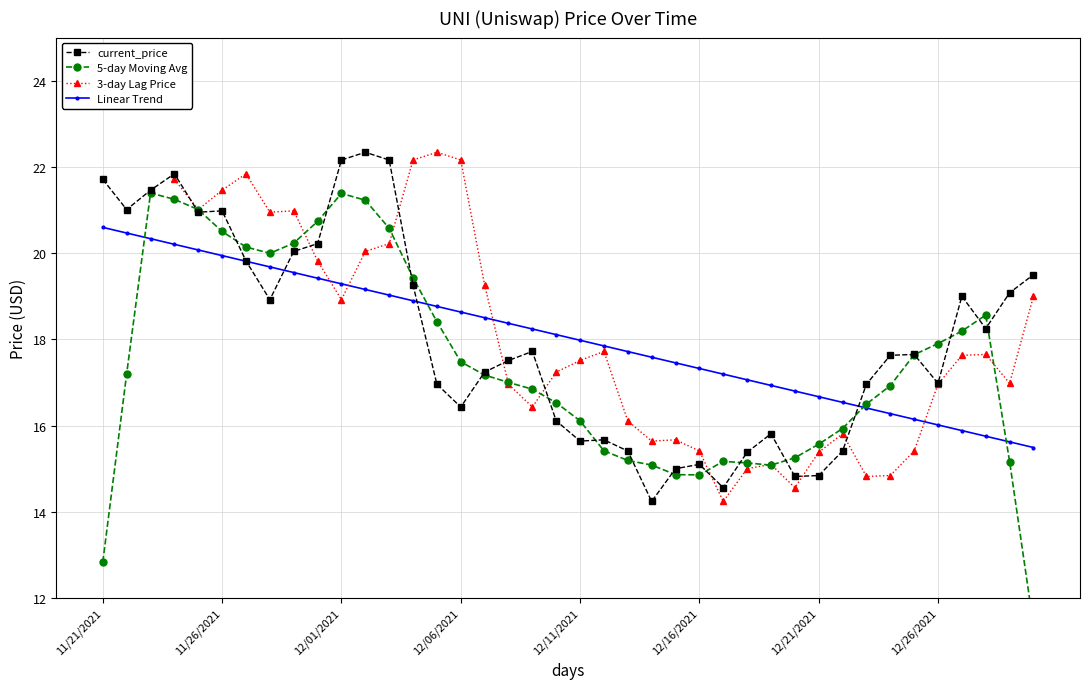

What is the lowest value of the current_price series?

14.2